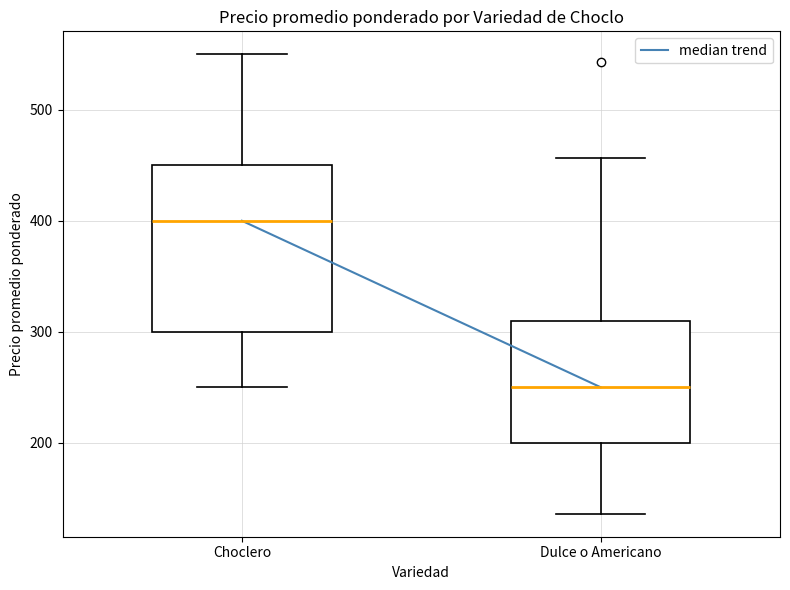

Reading left to right, transcribe this box plot: for each box, give where its median line is, the range the box spans, and where its two whiskers end, as read against the y-axis. The values are not printed on the chart, so give them approximately, as read against the axis.

Choclero: median 400, box 300 to 450, whiskers 250 to 550
Dulce o Americano: median 250, box 200 to 310, whiskers 140 to 460